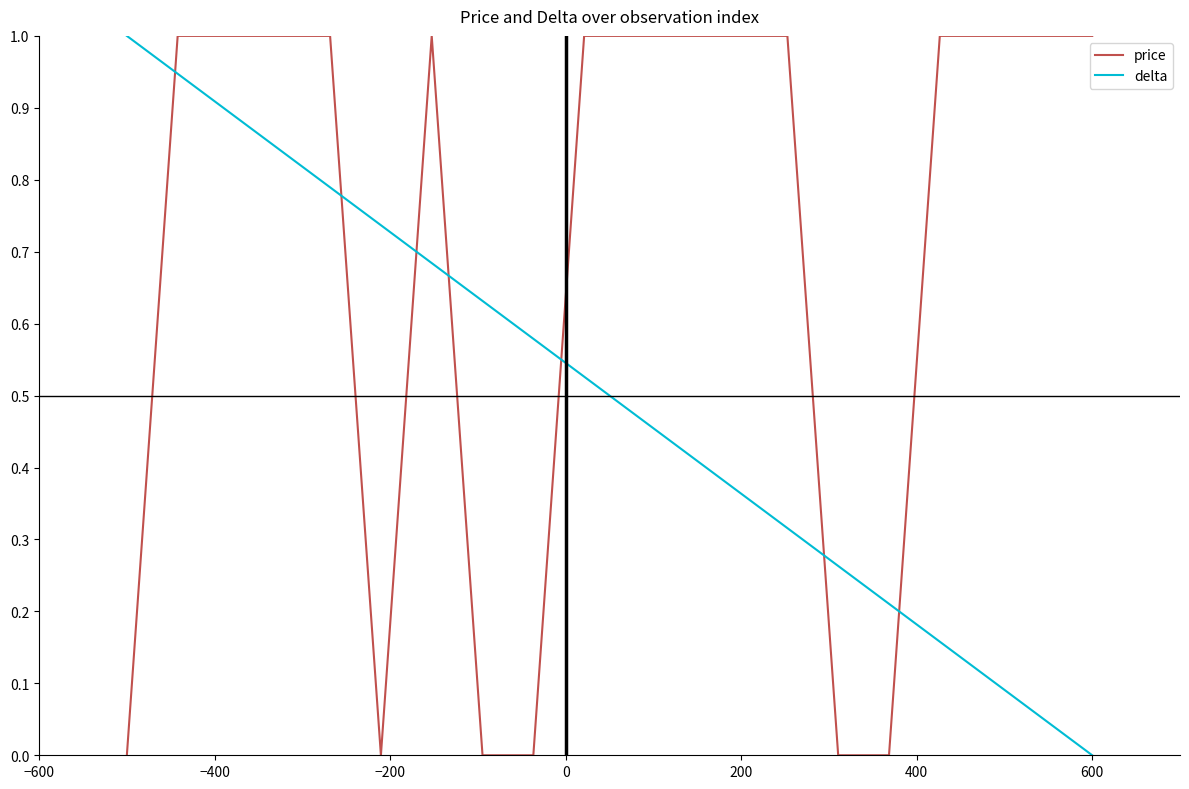

How many times do delta and price cross each other?

7